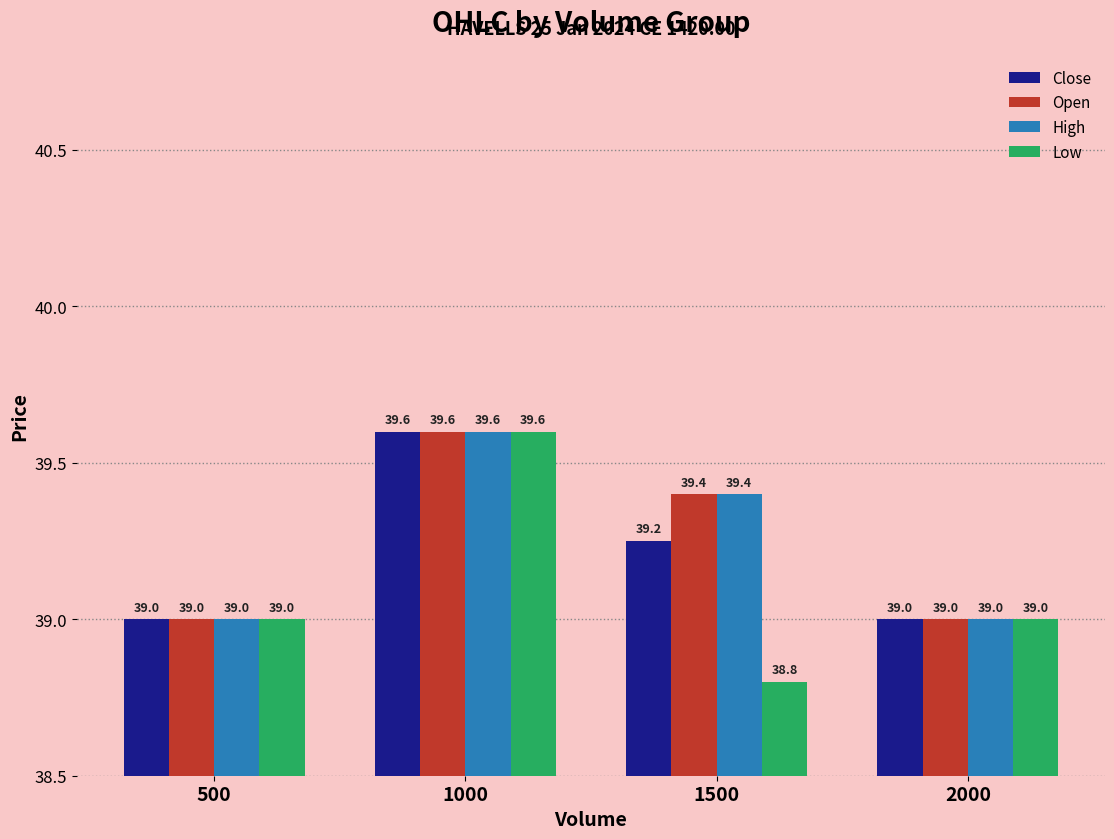

What is the lowest value of the High series?

39.0